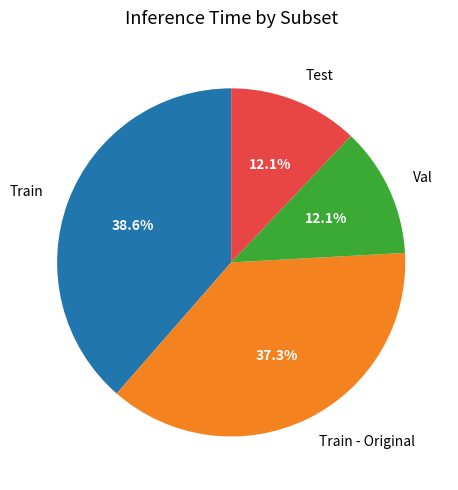

Is the sum of Val and Test greater than half?

No